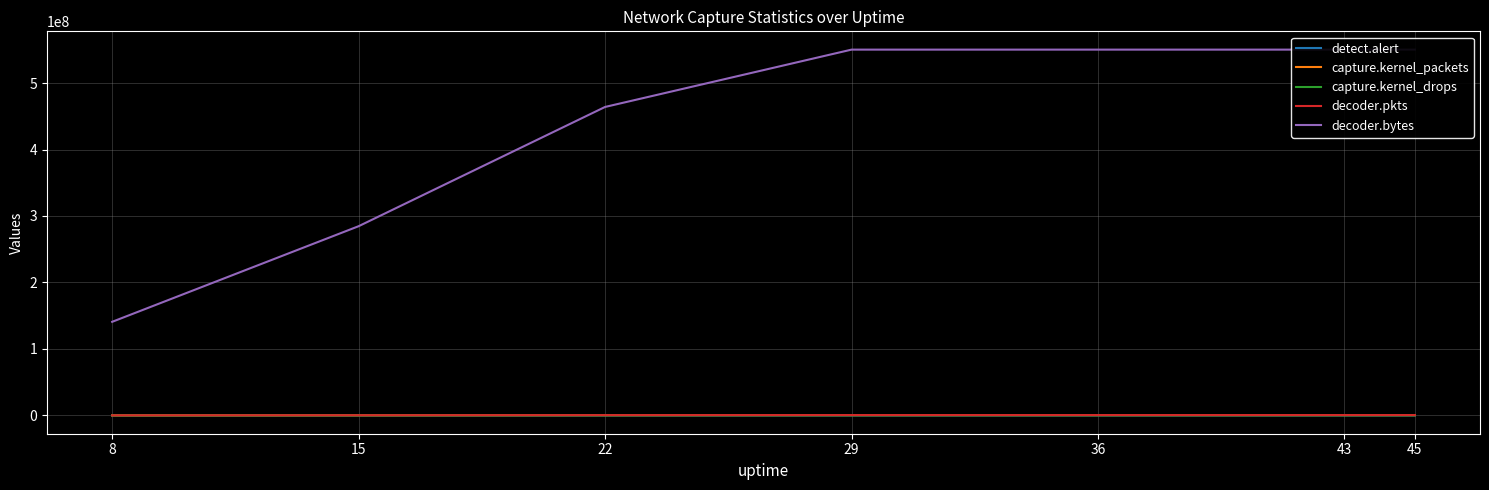

Does the chart have visible grid lines?

Yes